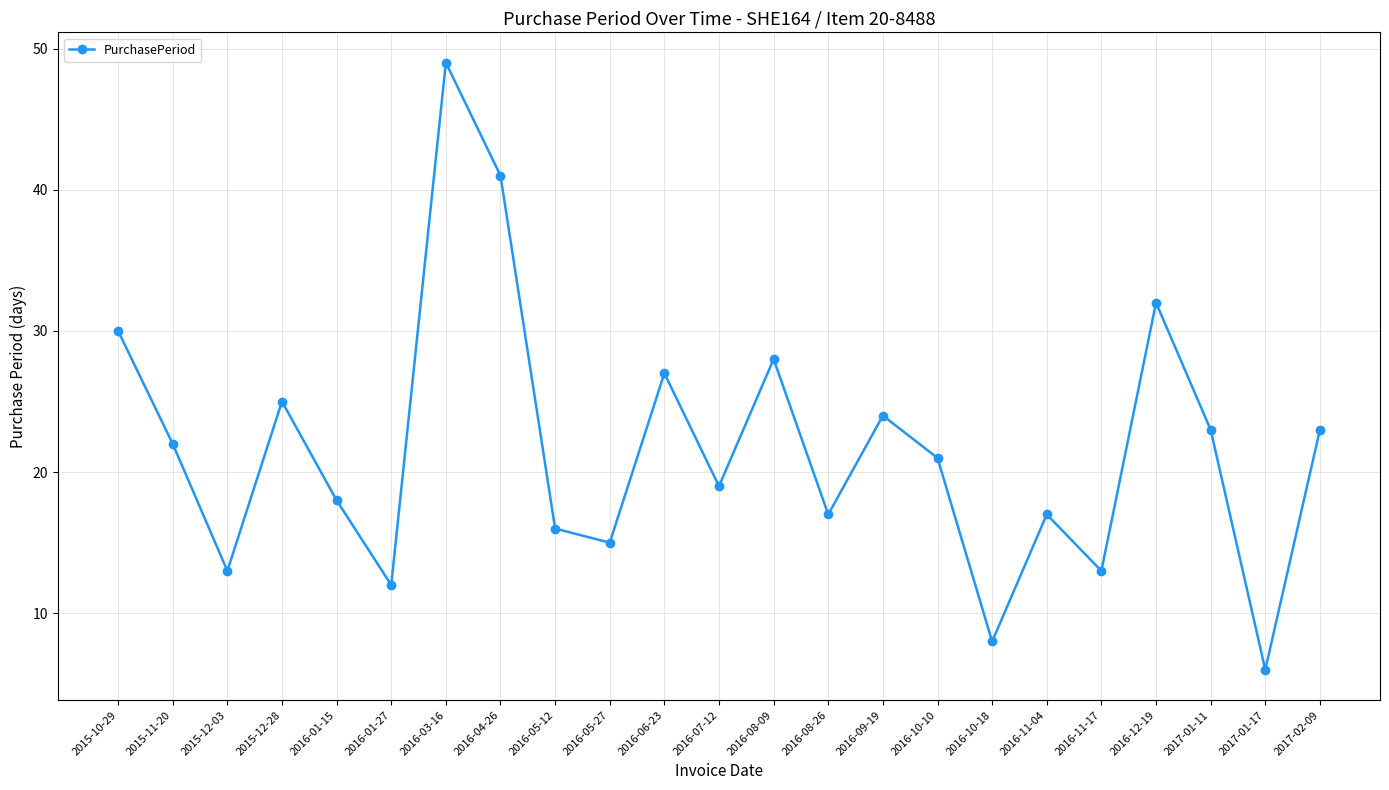

Between 2016-10-10 and 2016-08-26, which is larger?

2016-10-10